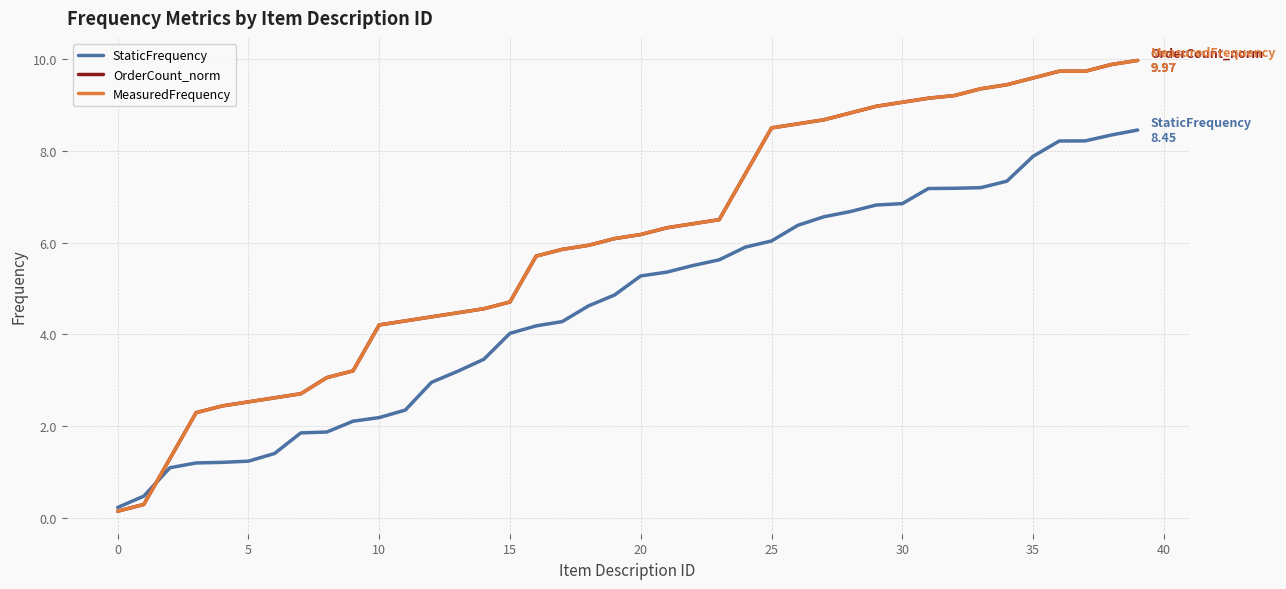

True or false: MeasuredFrequency and OrderCount_norm intersect in this chart.

False